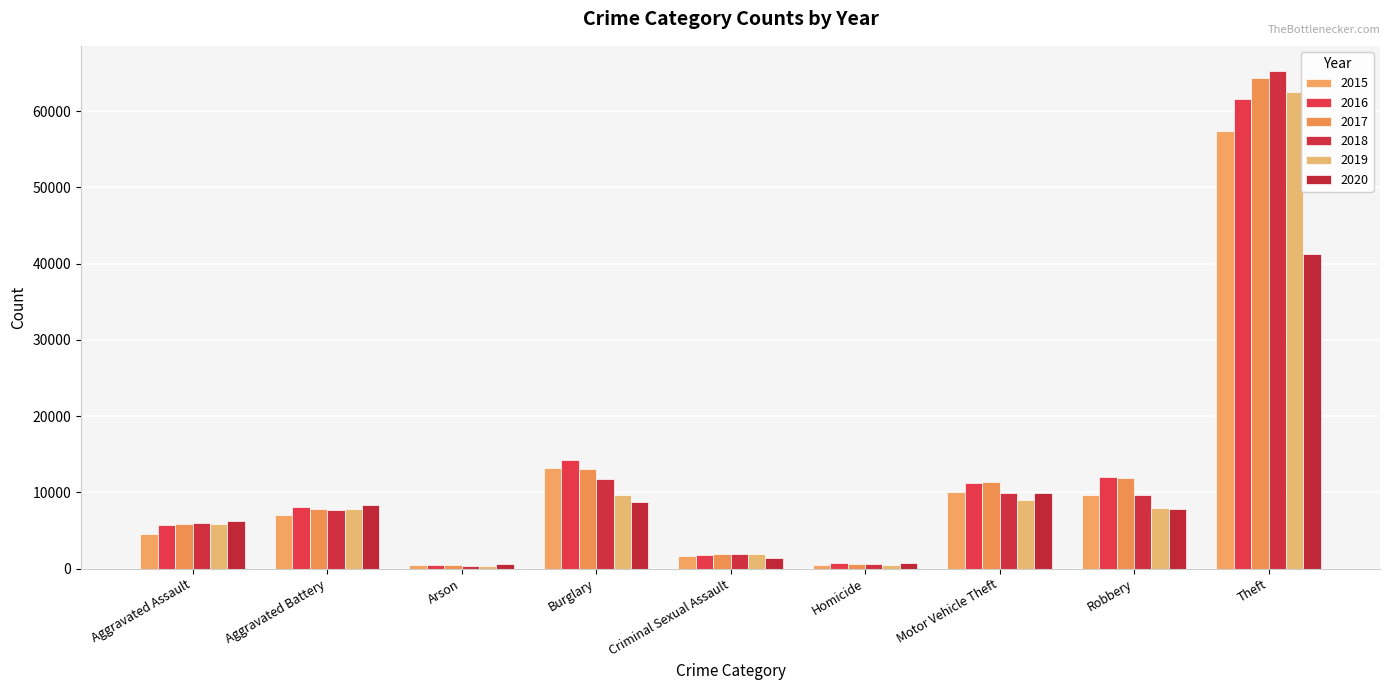

What is the average value of the 2017 series?

13037